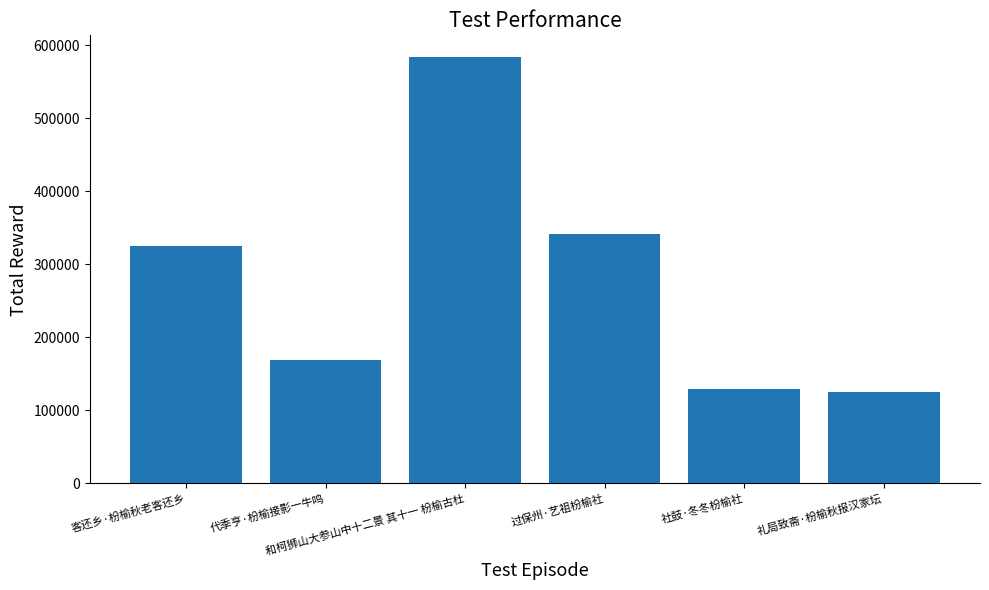

The chart shows a value of 129667 at 社鼓·冬冬枌榆社. True or false?

True